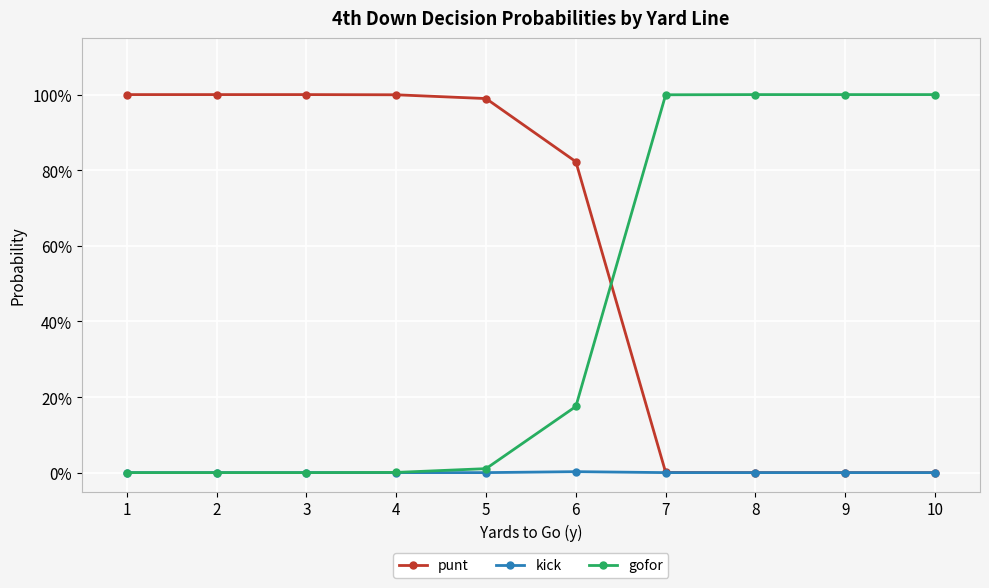

Which series has the largest range (max minus min)?

punt